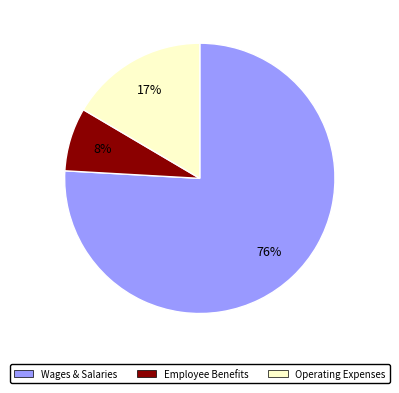

Rank the categories by value from lowest to highest.

Employee Benefits, Operating Expenses, Wages & Salaries